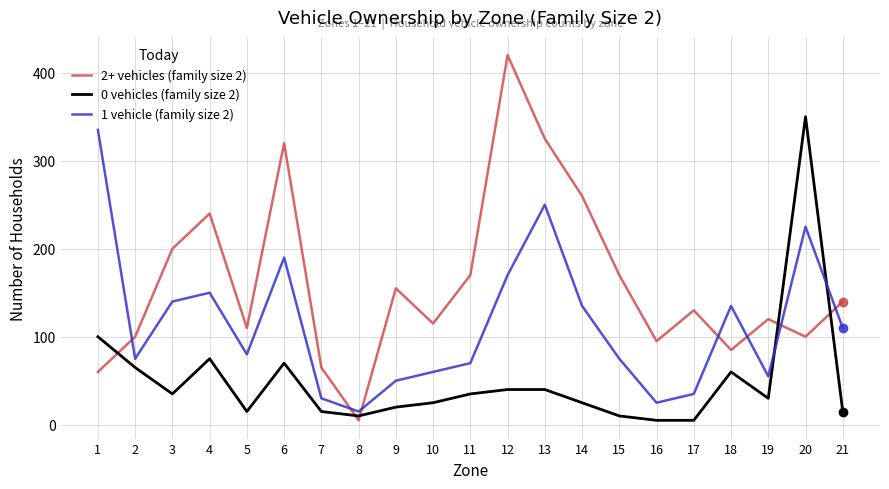

Which series has the largest total across all categories?

2+ vehicles (family size 2)